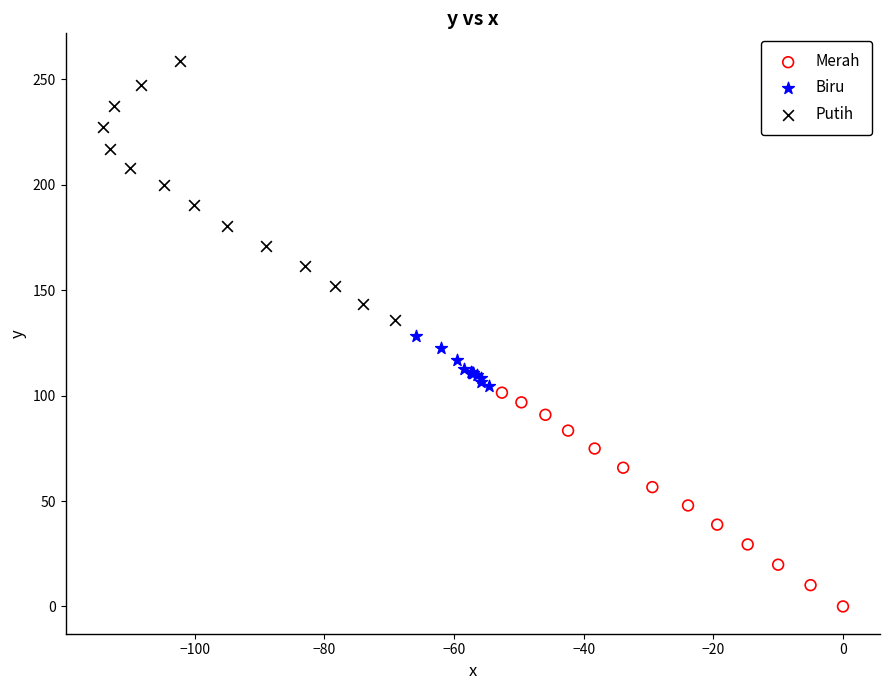

Which series reaches the minimum Y coordinate?

Merah